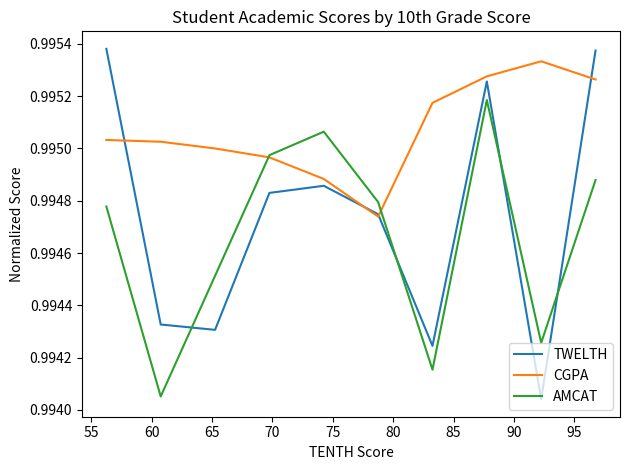

How many intersections are there between AMCAT and TWELTH?

4